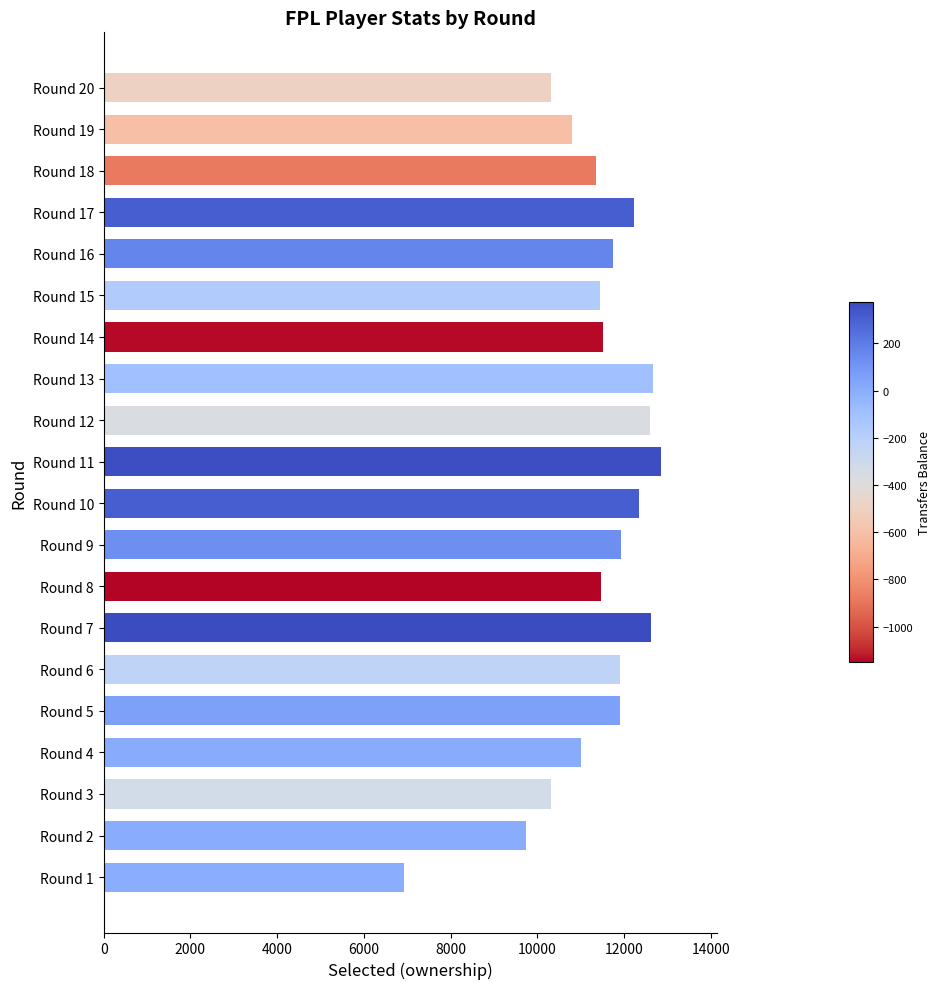

Read the value at Round 13, to the nearest 50.

12650